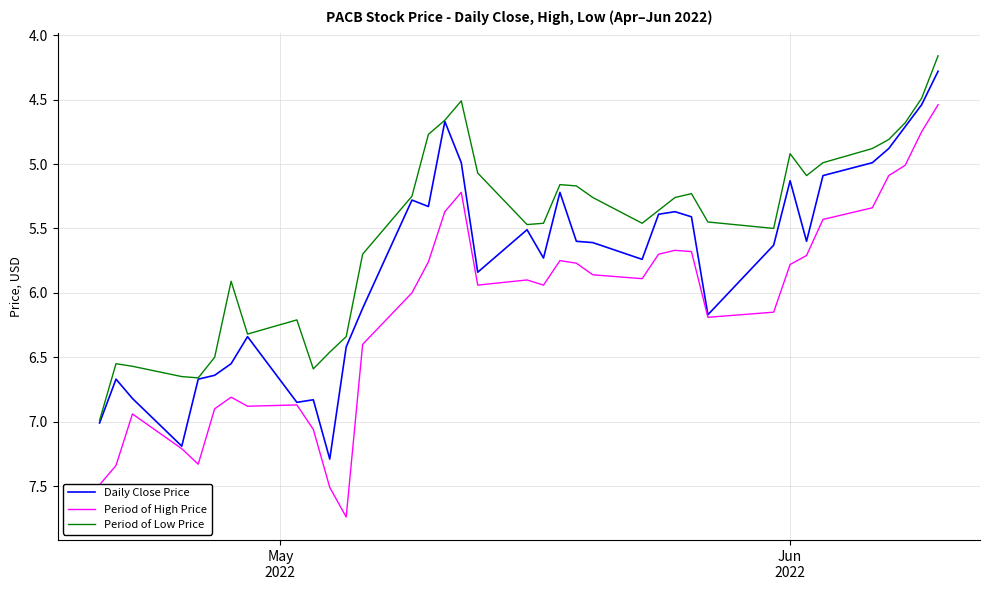

List the series in order of their peak value, lowest first.

Period of Low Price, Daily Close Price, Period of High Price